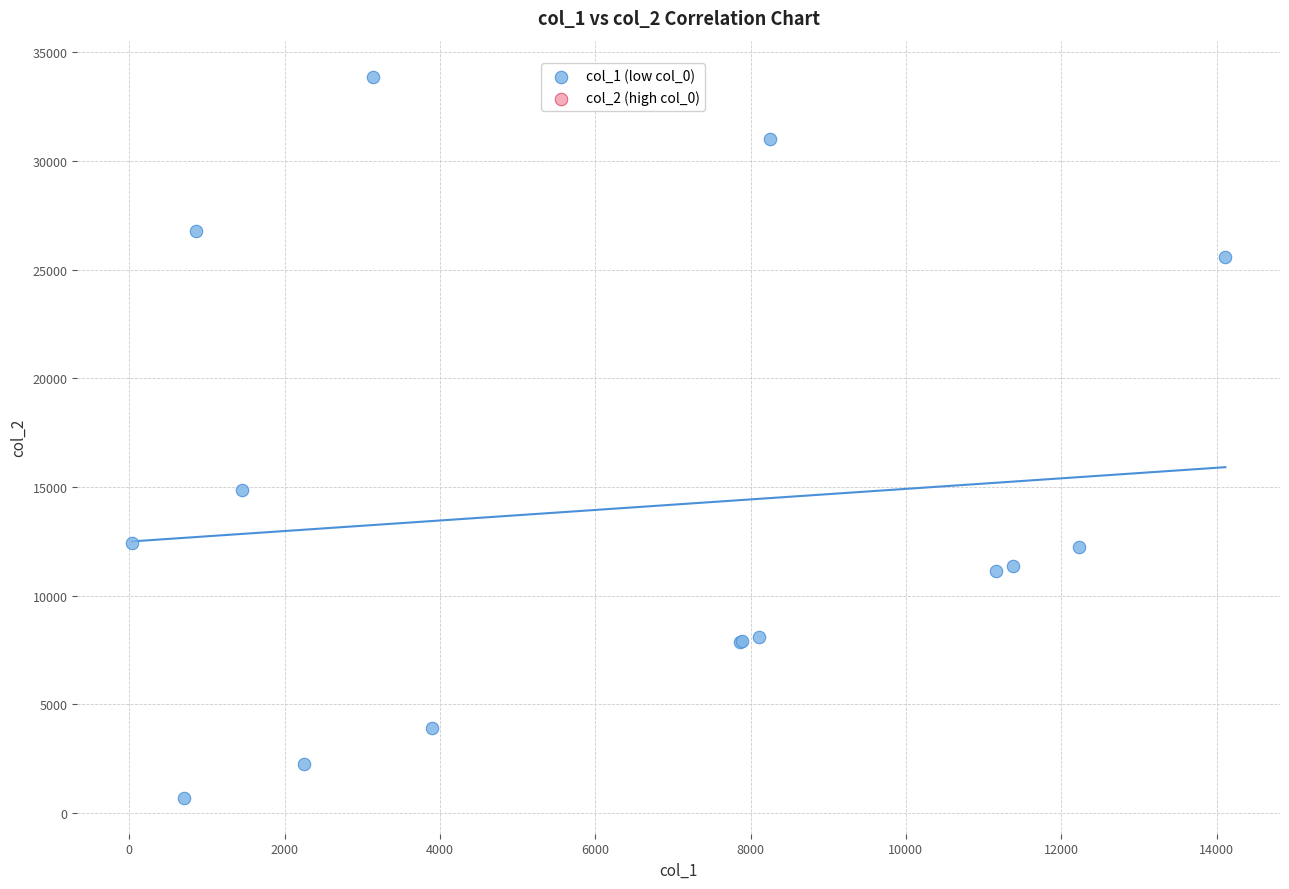

What Y value in the scatter plot is closest to 17293?

14843